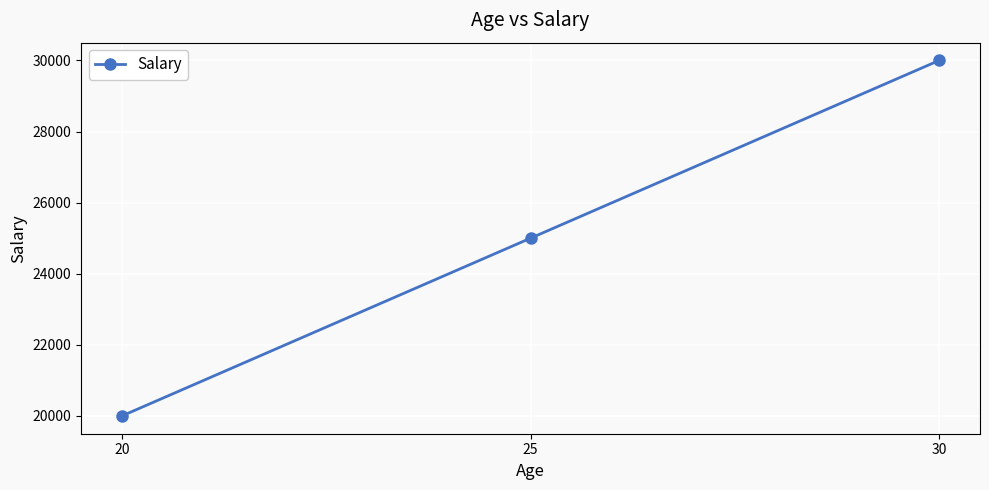

At which label is the value closest to 25000?

25